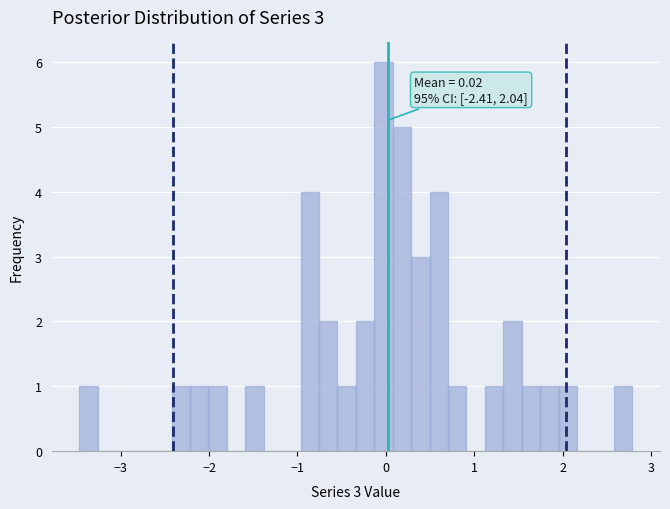

Around what value on the x-axis is the tallest bar? Give the approximate position of its centre, as read against the axis.

0.0